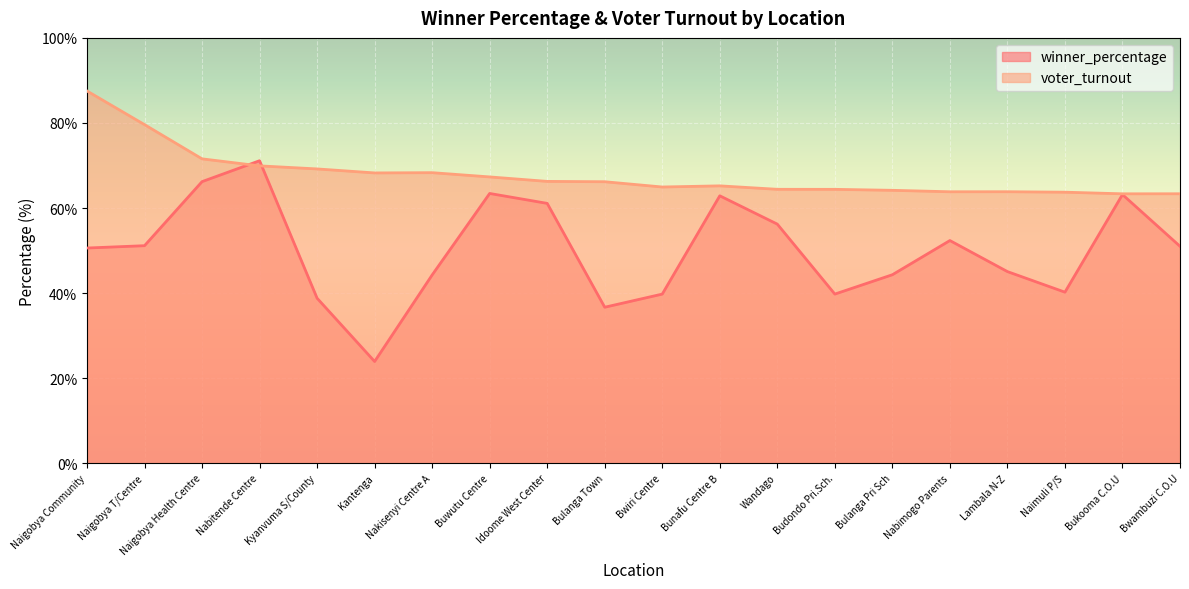

At which category is the sum across all series the highest?

Nabitende Centre